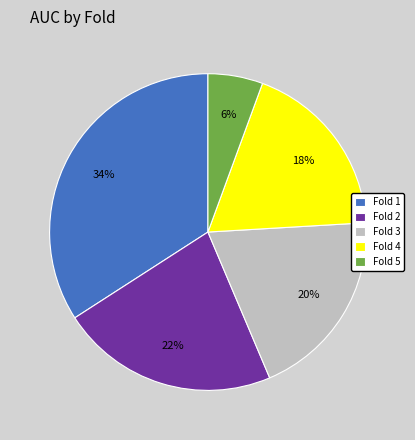

To the nearest percent, what is the combined percentage of Fold 5 and Fold 4?

24%